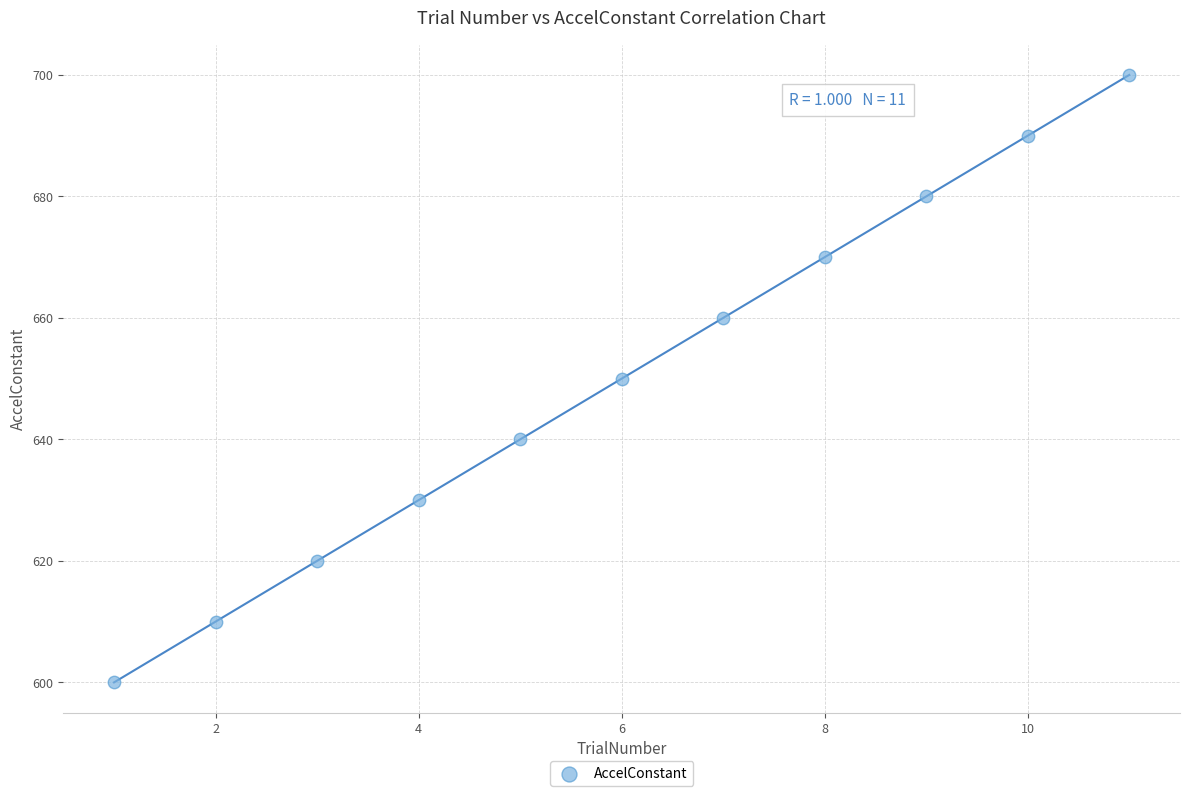

What is the average Y value?

650